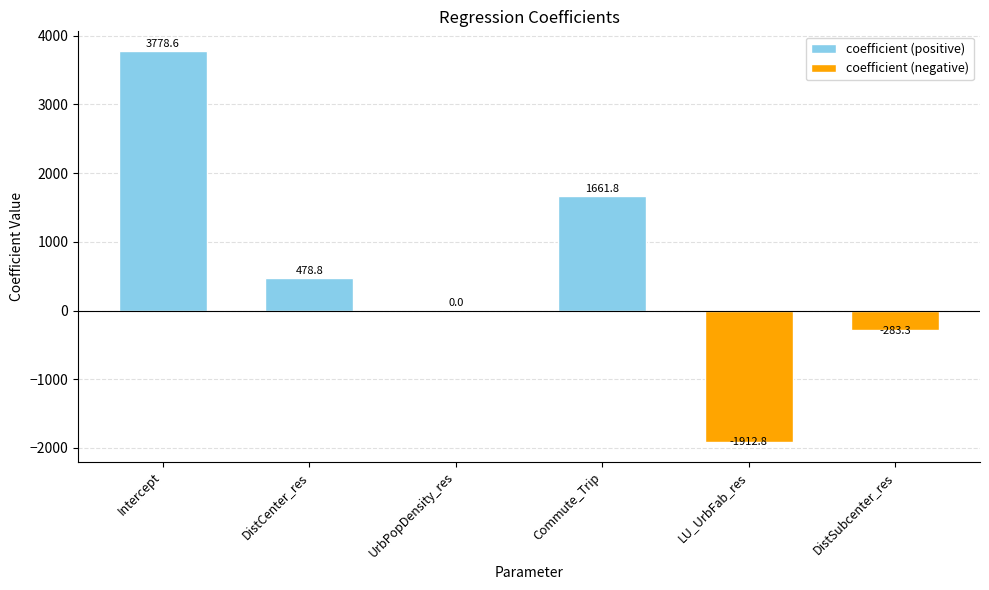

Count the number of data series in this chart.

1